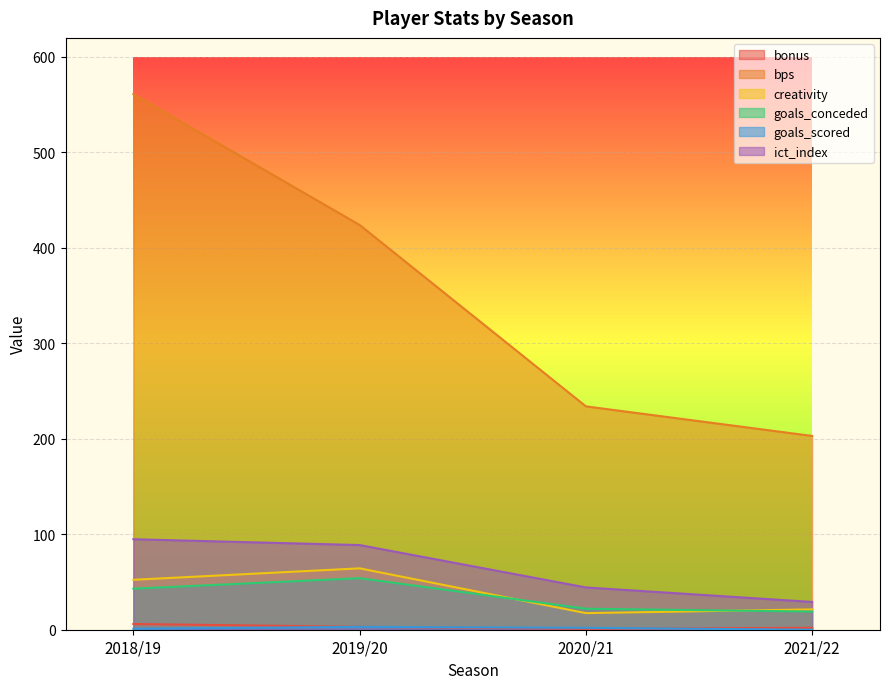

Reading left to right, extract all data points from this chart.

bonus: 6.0	3.0	1.0	2.0
bps: 561.0	424.0	234.0	203.0
creativity: 52.3	64.3	17.4	21.3
goals_conceded: 43.0	54.0	22.0	19.0
goals_scored: 1.0	3.0	2.0	0.0
ict_index: 94.8	88.7	44.3	29.1